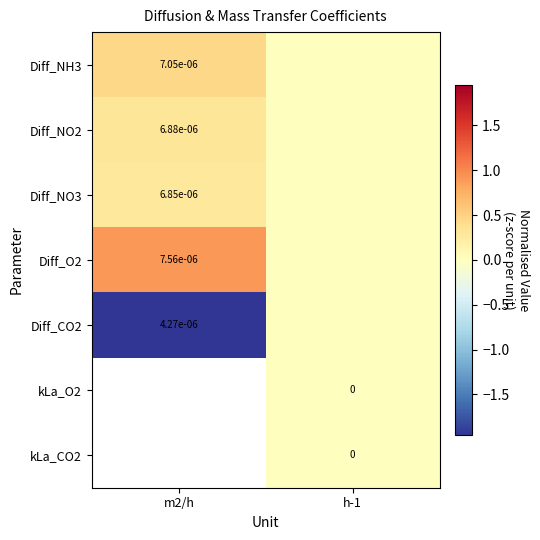

Is the value of Diff_NO2 at m2/h greater than the value of Diff_O2 at m2/h?

No